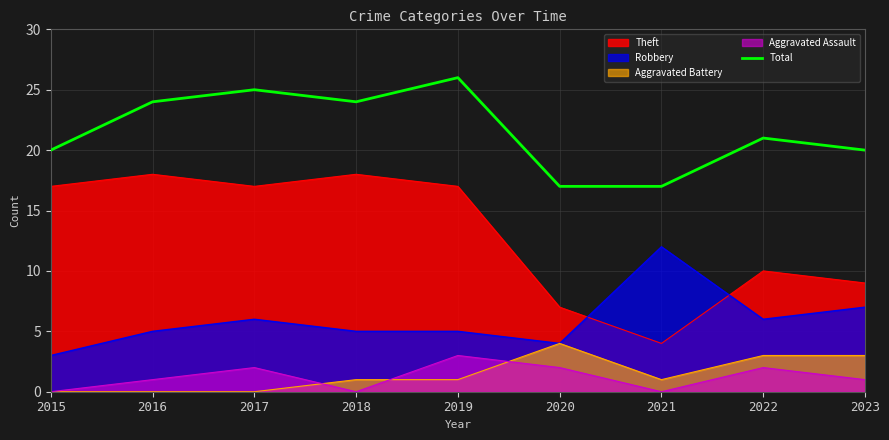

Between 2019 and 2020, which is larger?

2019